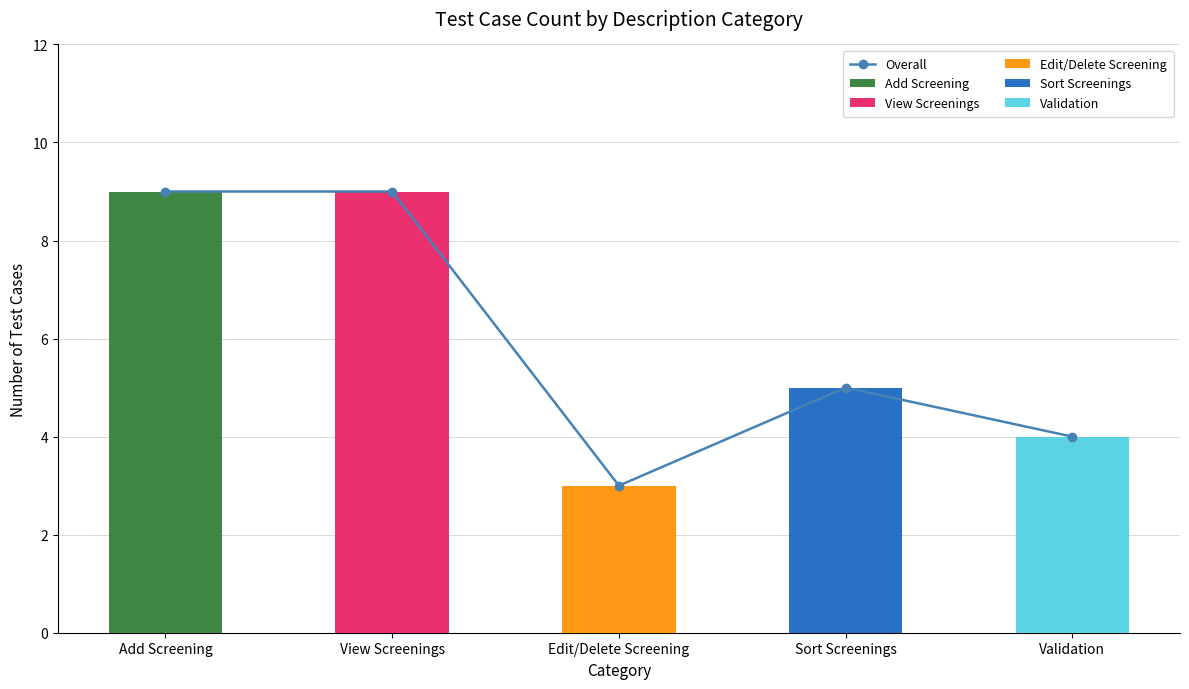

List the labels in order of value, smallest first.

Edit/Delete Screening, Validation, Sort Screenings, Add Screening, View Screenings